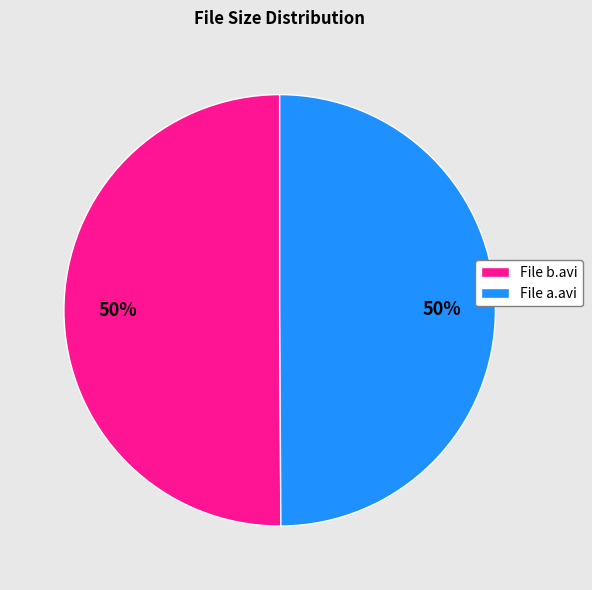

To the nearest percent, what is the combined percentage of File b.avi and File a.avi?

100%